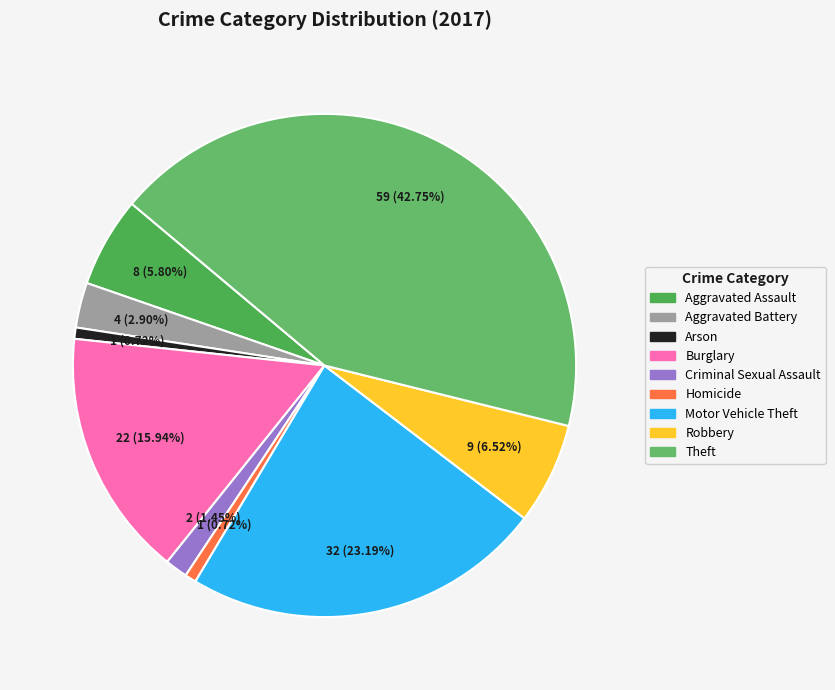

Approximately how many times larger is the value at Burglary compared to Motor Vehicle Theft?

0.7